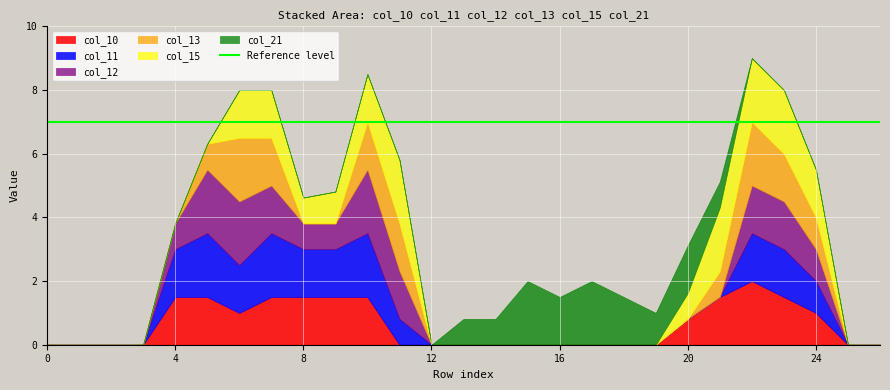

Reading right to left, extract all data points from this chart.

col_10: 0.0	0.0	1.0	1.5	2.0	1.5	0.8	0.0	0.0	0.0	0.0	0.0	0.0	0.0	0.0	0.0	1.5	1.5	1.5	1.5	1.0	1.5	1.5	0.0	0.0	0.0	0.0
col_11: 0.0	0.0	1.0	1.5	1.5	0.0	0.0	0.0	0.0	0.0	0.0	0.0	0.0	0.0	0.0	0.8	2.0	1.5	1.5	2.0	1.5	2.0	1.5	0.0	0.0	0.0	0.0
col_12: 0.0	0.0	1.0	1.5	1.5	0.0	0.0	0.0	0.0	0.0	0.0	0.0	0.0	0.0	0.0	1.5	2.0	0.8	0.8	1.5	2.0	2.0	0.8	0.0	0.0	0.0	0.0
col_13: 0.0	0.0	1.0	1.5	2.0	0.8	0.0	0.0	0.0	0.0	0.0	0.0	0.0	0.0	0.0	1.5	1.5	0.0	0.0	1.5	2.0	0.8	0.0	0.0	0.0	0.0	0.0
col_15: 0.0	0.0	1.5	2.0	2.0	2.0	0.8	0.0	0.0	0.0	0.0	0.0	0.0	0.0	0.0	2.0	1.5	1.0	0.8	1.5	1.5	0.0	0.0	0.0	0.0	0.0	0.0
col_21: 0.0	0.0	0.0	0.0	0.0	0.8	1.5	1.0	1.5	2.0	1.5	2.0	0.8	0.8	0.0	0.0	0.0	0.0	0.0	0.0	0.0	0.0	0.0	0.0	0.0	0.0	0.0